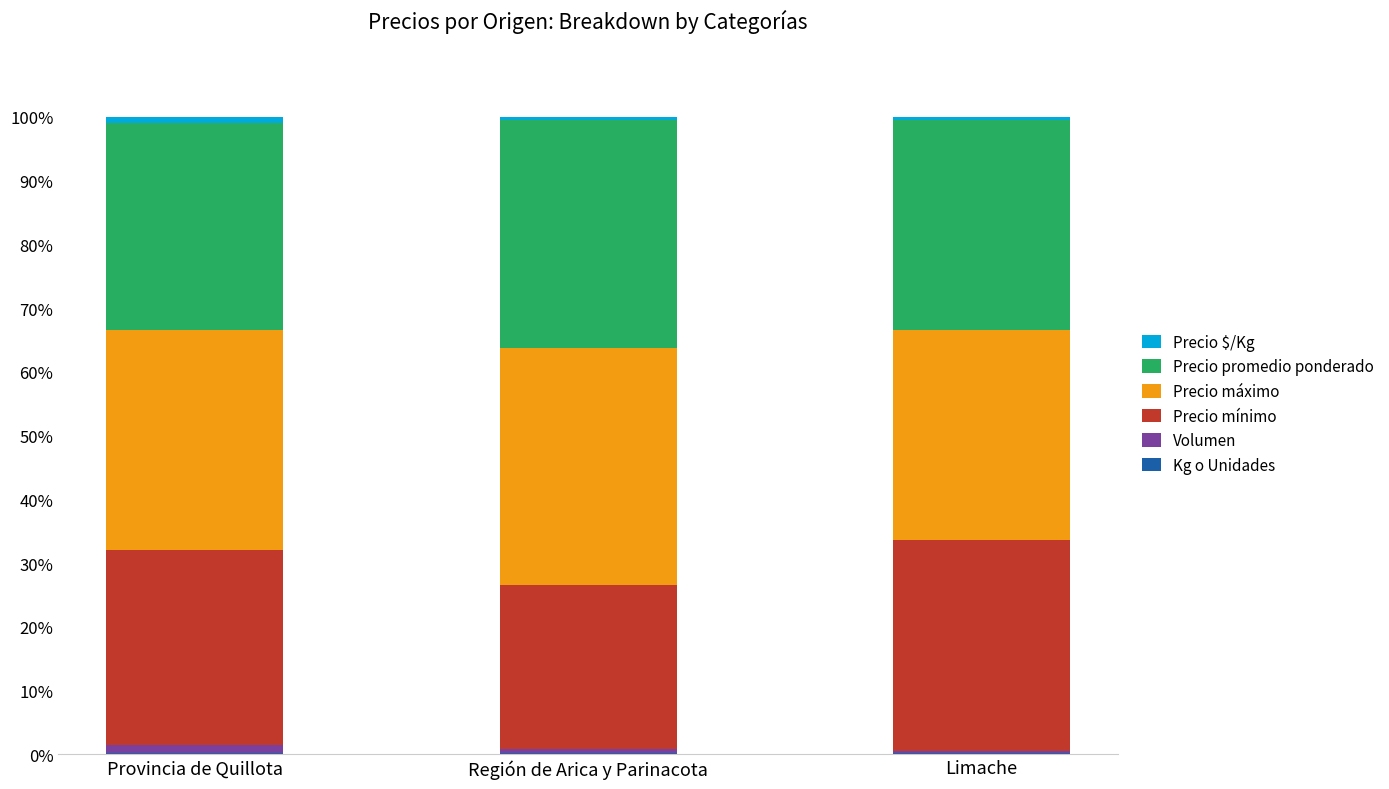

What is the difference between the maximum and minimum values in the Kg o Unidades series?

0.1